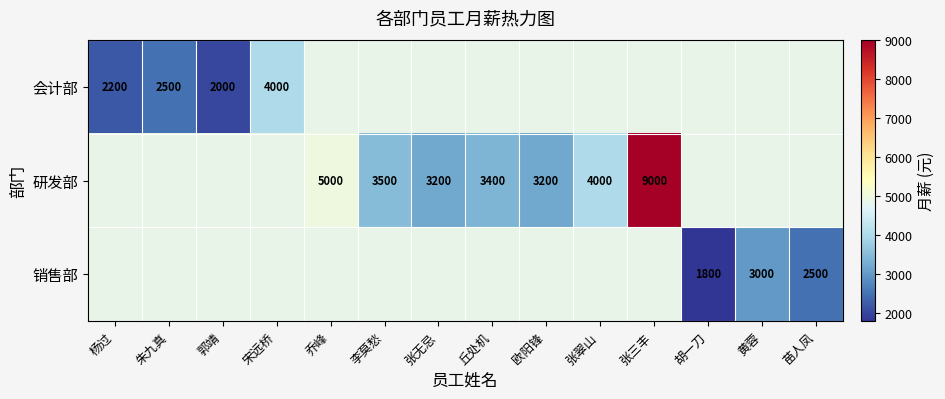

True or false: 研发部 has a value of 5000 at 乔峰.

True